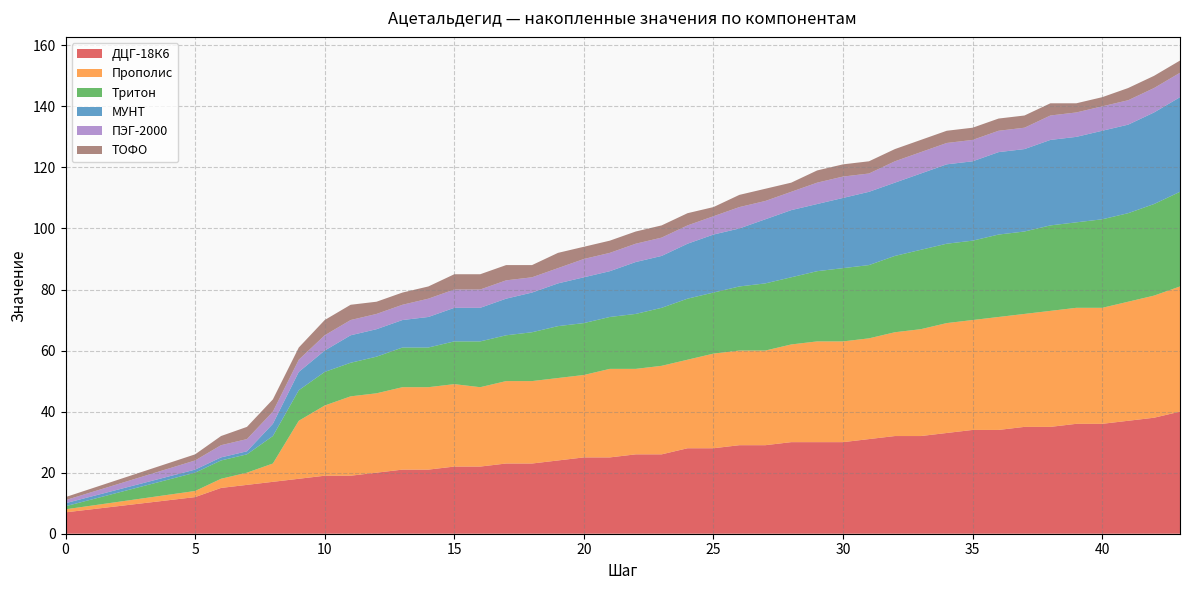

Reading left to right, list all the values displayed in this chart.

ДЦГ-18К6: 0=7	1=12	2=15	3=16	4=17	5=18	6=19	7=19	8=20	9=21	10=21	11=22	12=22	13=23	14=23	15=24	16=25	17=25	18=26	19=26	20=28	21=28	22=29	23=29	24=30	25=30	26=30	27=31	28=32	29=32	30=33	31=34	32=34	33=35	34=35	35=36	36=36	37=37	38=38	39=40
Тритон: 0=1	1=6	2=6	3=6	4=9	5=10	6=11	7=11	8=12	9=13	10=13	11=14	12=15	13=15	14=16	15=17	16=17	17=17	18=18	19=19	20=20	21=20	22=21	23=22	24=22	25=23	26=24	27=24	28=25	29=26	30=26	31=26	32=27	33=27	34=28	35=28	36=29	37=29	38=30	39=31
ТОФО: 0=1	1=2	2=3	3=4	4=4	5=4	6=5	7=5	8=4	9=4	10=4	11=5	12=5	13=5	14=4	15=5	16=4	17=4	18=4	19=4	20=4	21=3	22=4	23=4	24=3	25=4	26=4	27=4	28=4	29=4	30=4	31=4	32=4	33=4	34=4	35=3	36=3	37=4	38=4	39=4
ПЭГ-2000: 0=1	1=3	2=4	3=4	4=4	5=4	6=5	7=5	8=5	9=5	10=6	11=6	12=6	13=6	14=5	15=5	16=6	17=6	18=6	19=6	20=6	21=6	22=7	23=6	24=6	25=7	26=7	27=6	28=7	29=7	30=7	31=7	32=7	33=7	34=8	35=8	36=8	37=8	38=8	39=8
МУНТ: 0=1	1=1	2=1	3=1	4=4	5=6	6=7	7=9	8=9	9=9	10=10	11=11	12=11	13=12	14=13	15=14	16=15	17=15	18=17	19=17	20=18	21=19	22=19	23=21	24=22	25=22	26=23	27=24	28=24	29=25	30=26	31=26	32=27	33=27	34=28	35=28	36=29	37=29	38=30	39=31
Прополис: 0=1	1=2	2=3	3=4	4=6	5=19	6=23	7=26	8=26	9=27	10=27	11=27	12=26	13=27	14=27	15=27	16=27	17=29	18=28	19=29	20=29	21=31	22=31	23=31	24=32	25=33	26=33	27=33	28=34	29=35	30=36	31=36	32=37	33=37	34=38	35=38	36=38	37=39	38=40	39=41